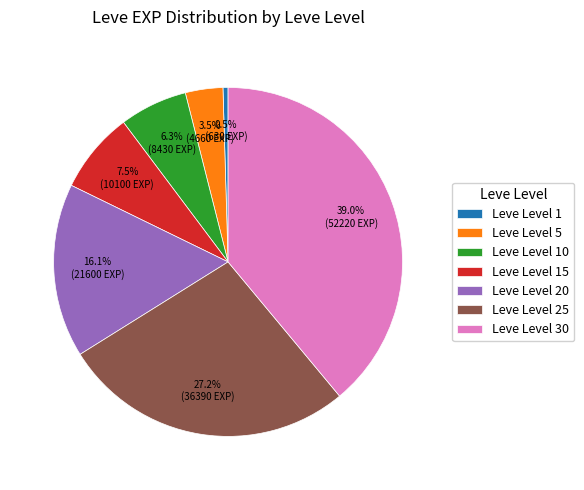

How many segments does this pie chart have?

7